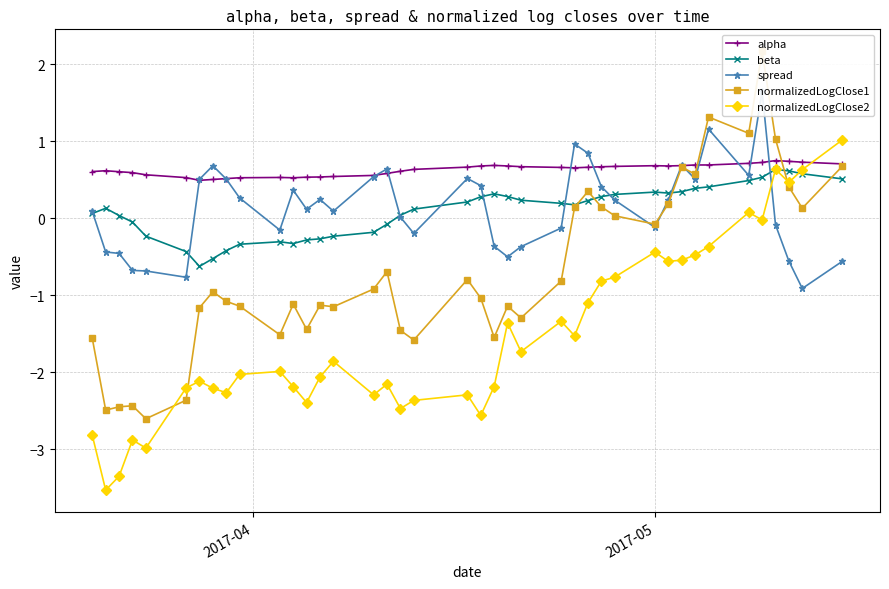

How many lines are shown in the chart?

5